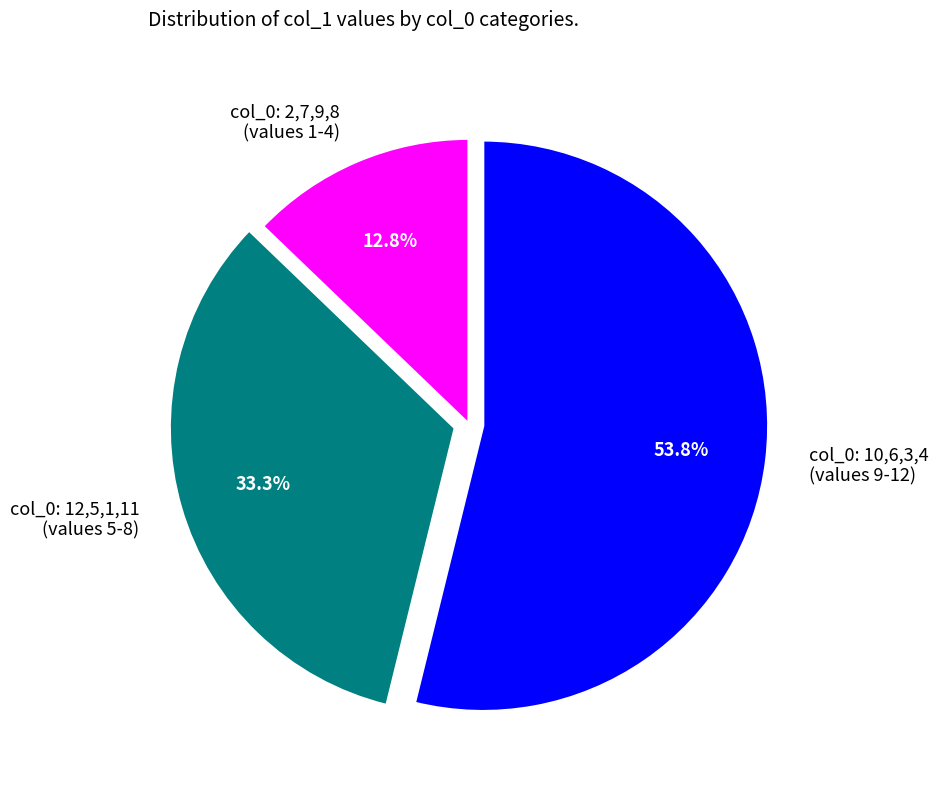

Which has a higher value, col_0: 12,5,1,11 (values 5-8) or col_0: 2,7,9,8 (values 1-4)?

col_0: 12,5,1,11 (values 5-8)